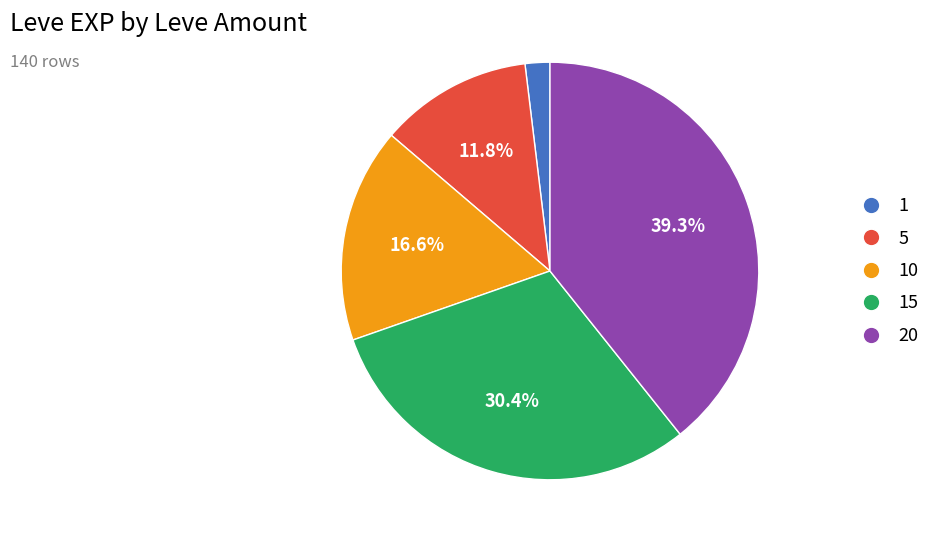

Which slice is the smallest?

1